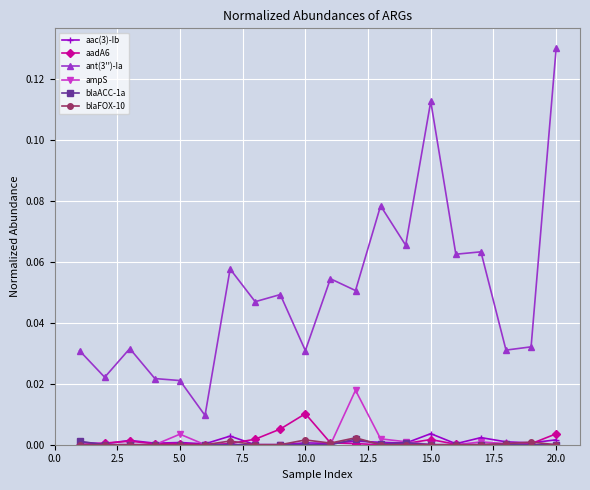

True or false: ant(3'')-Ia and aadA6 cross at least once.

False